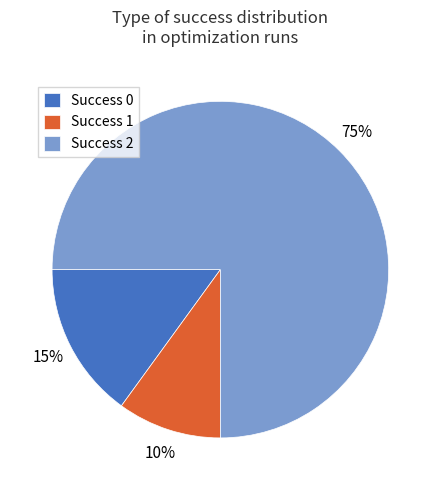

Is it true that Success 2 is 88% of the pie?

False